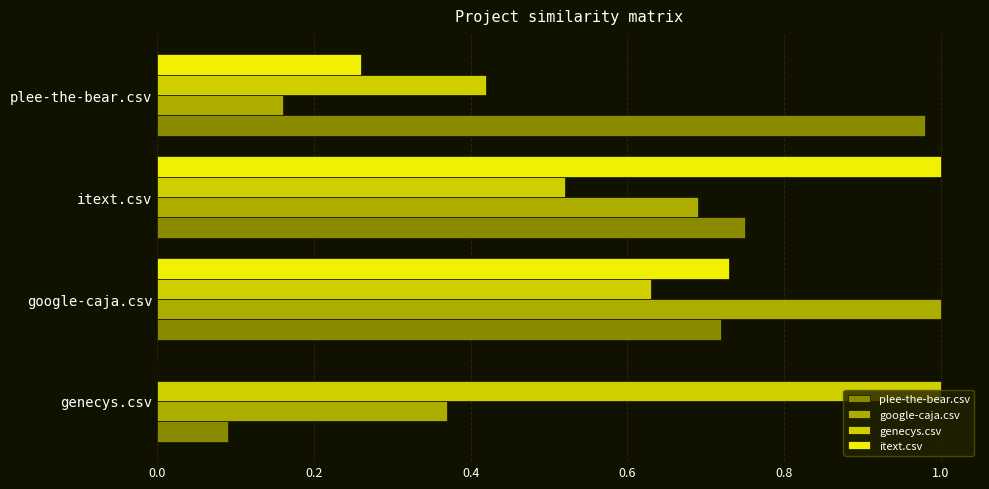

What is the total value across all series at genecys.csv?

1.5